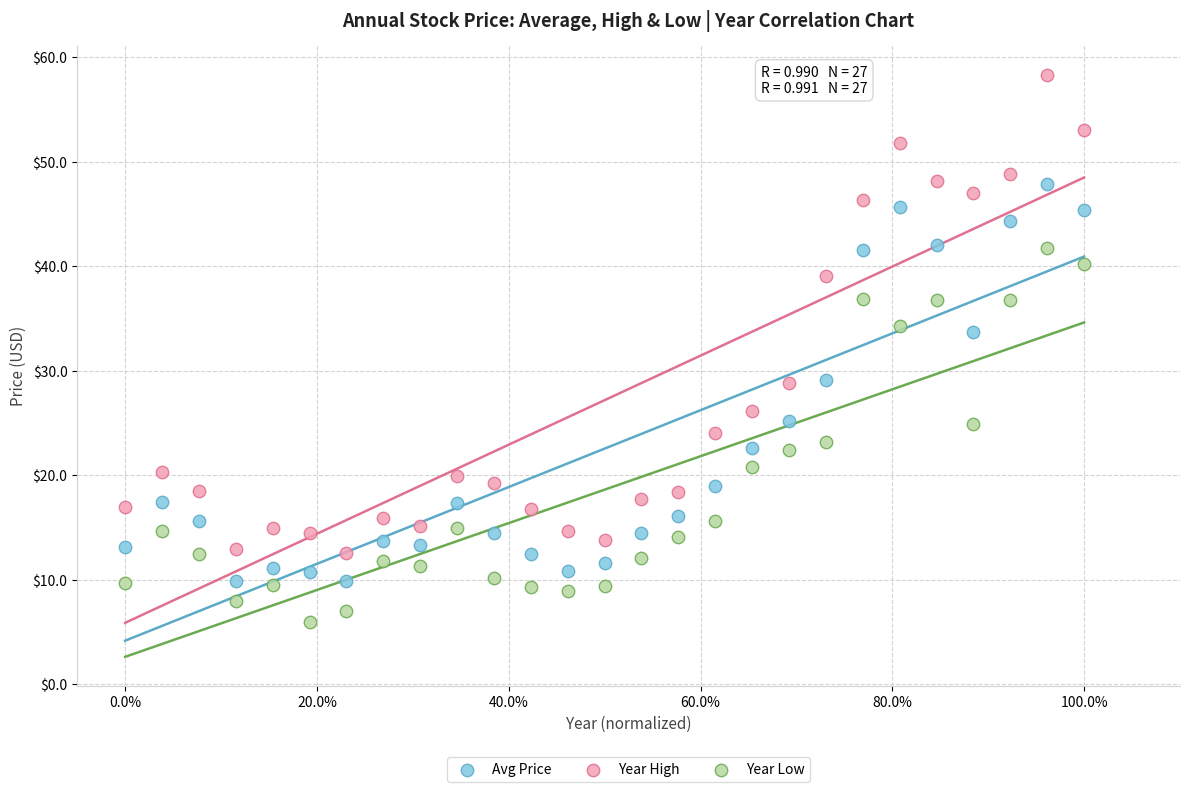

Which series contains the lowest Y value?

Year Low